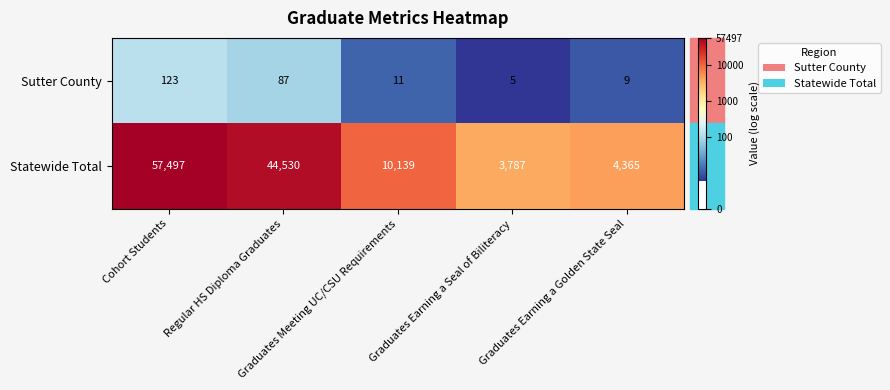

What is the total value across all series at Regular HS Diploma Graduates?

44617